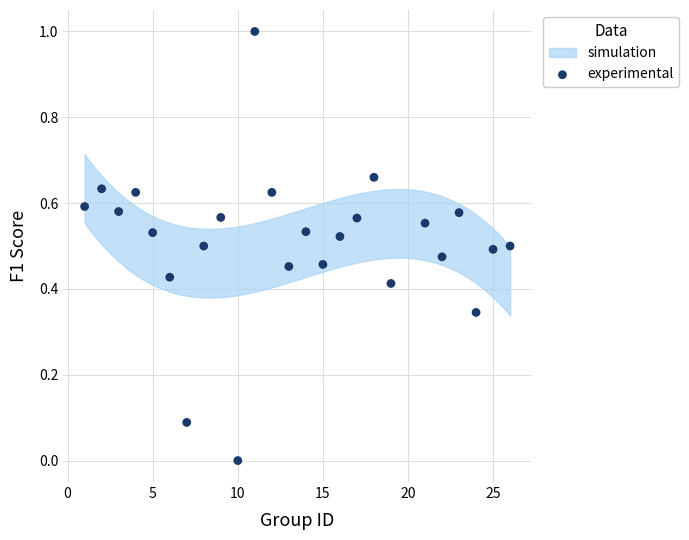

What is the range of X values (max minus min)?

25.0